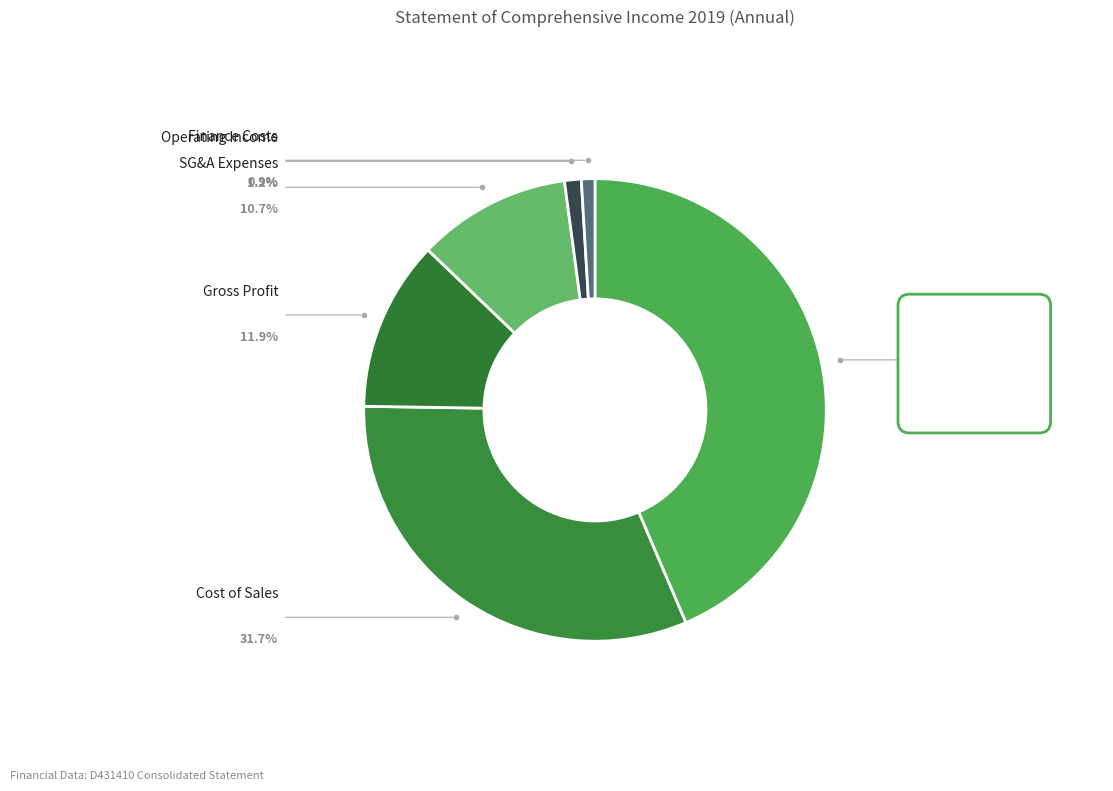

To the nearest percent, what is the difference between the largest and smallest slice percentages?

43%